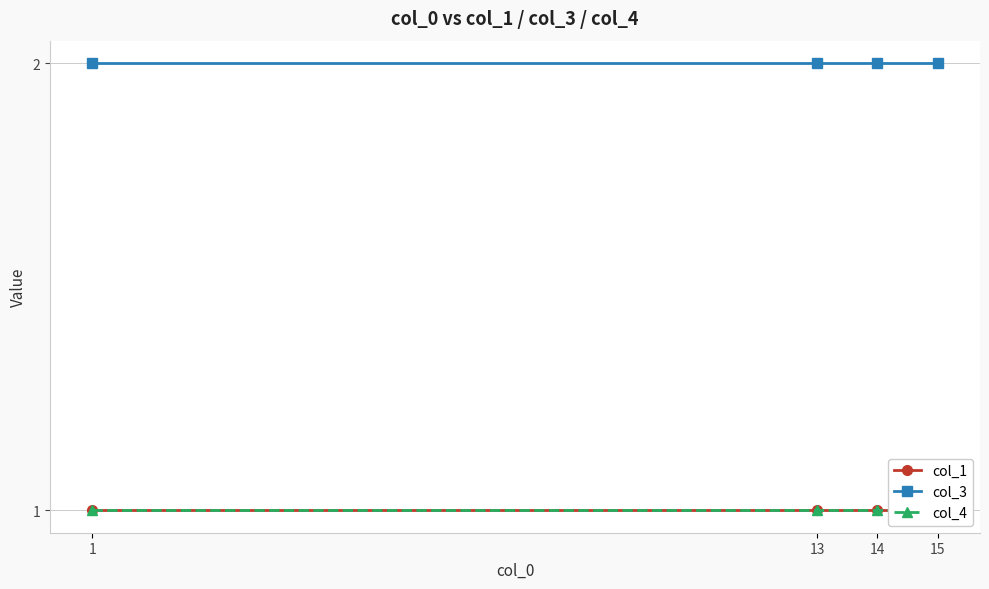

What is the sum of the col_4 values at 1 and 13?

2